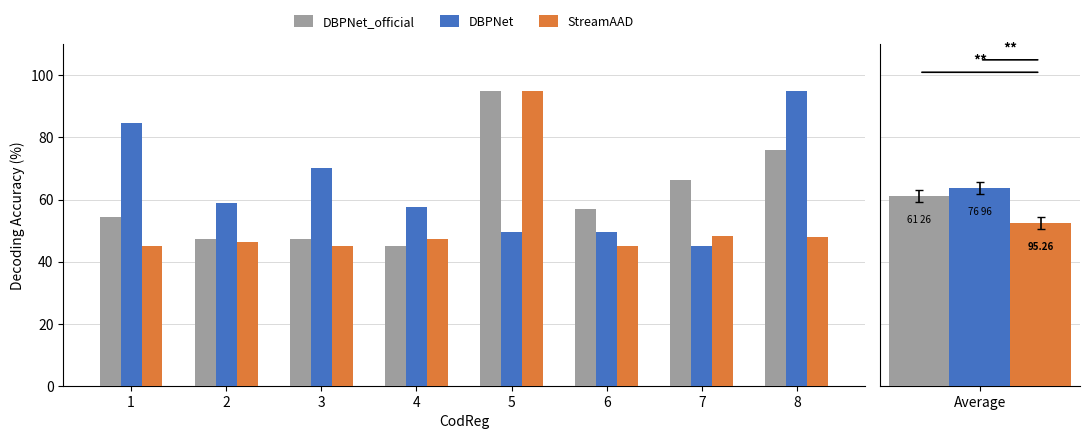

What is the spread (max minus min) of values at 5?

45.4